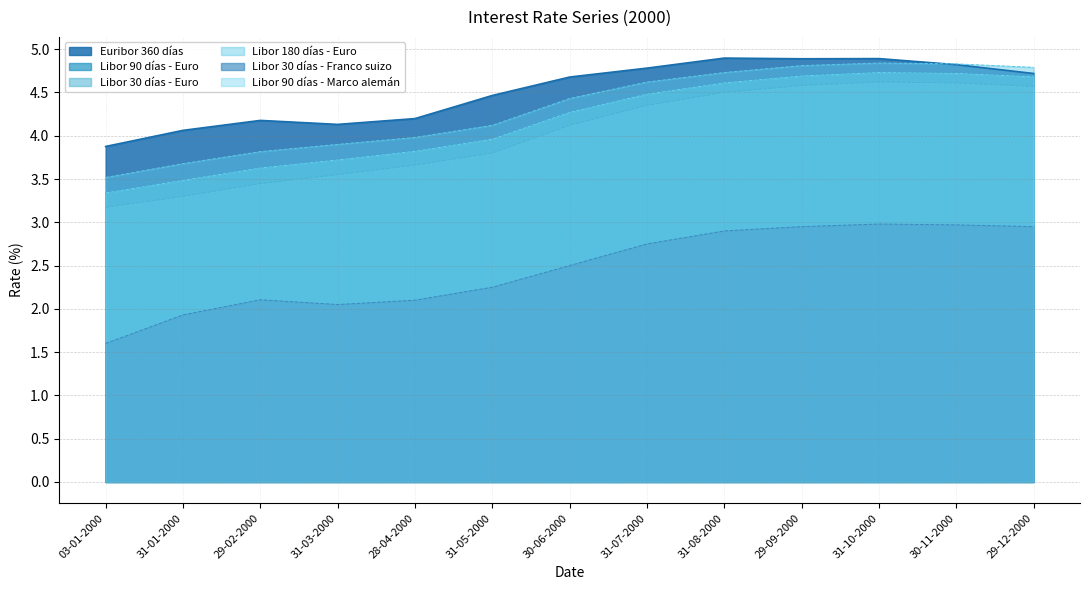

What is the label of the 13th point from the left?

29-12-2000